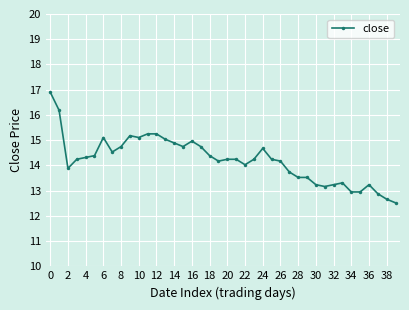

What is the sum of all values?

568.8